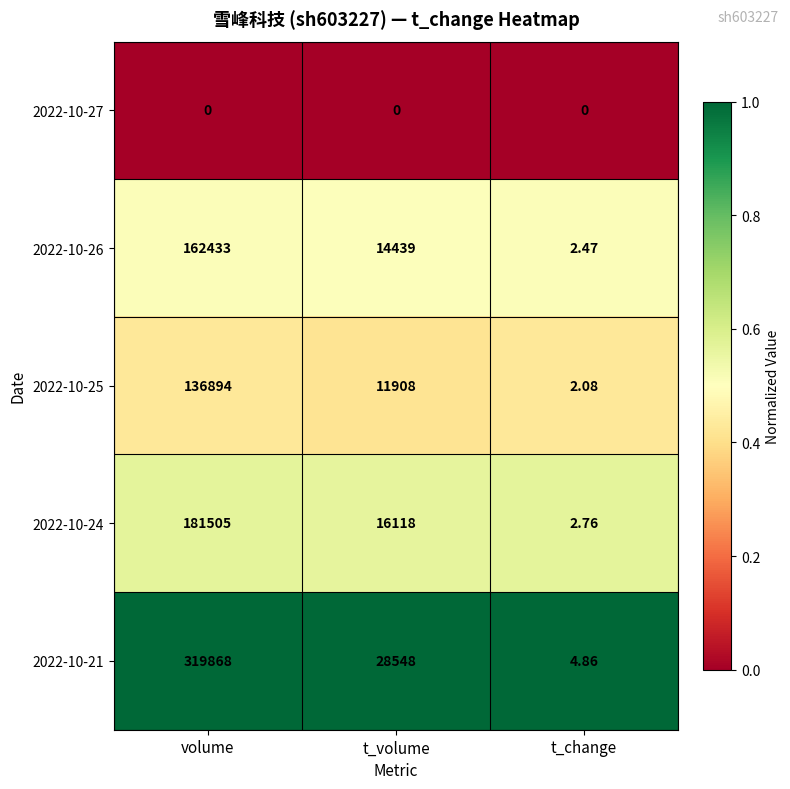

Between t_volume and t_change, which series saw the biggest shift?

2022-10-21